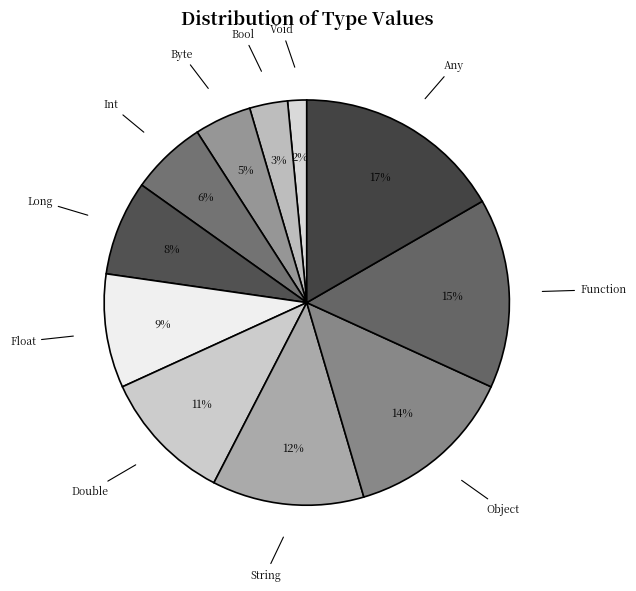

To the nearest percent, what is the combined percentage of Bool and Int?

9%